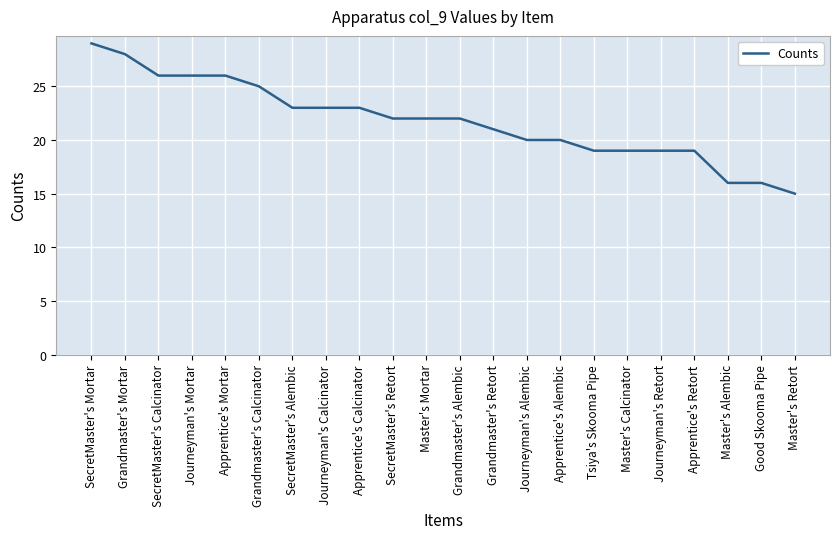

What position from the left is SecretMaster's Mortar?

1